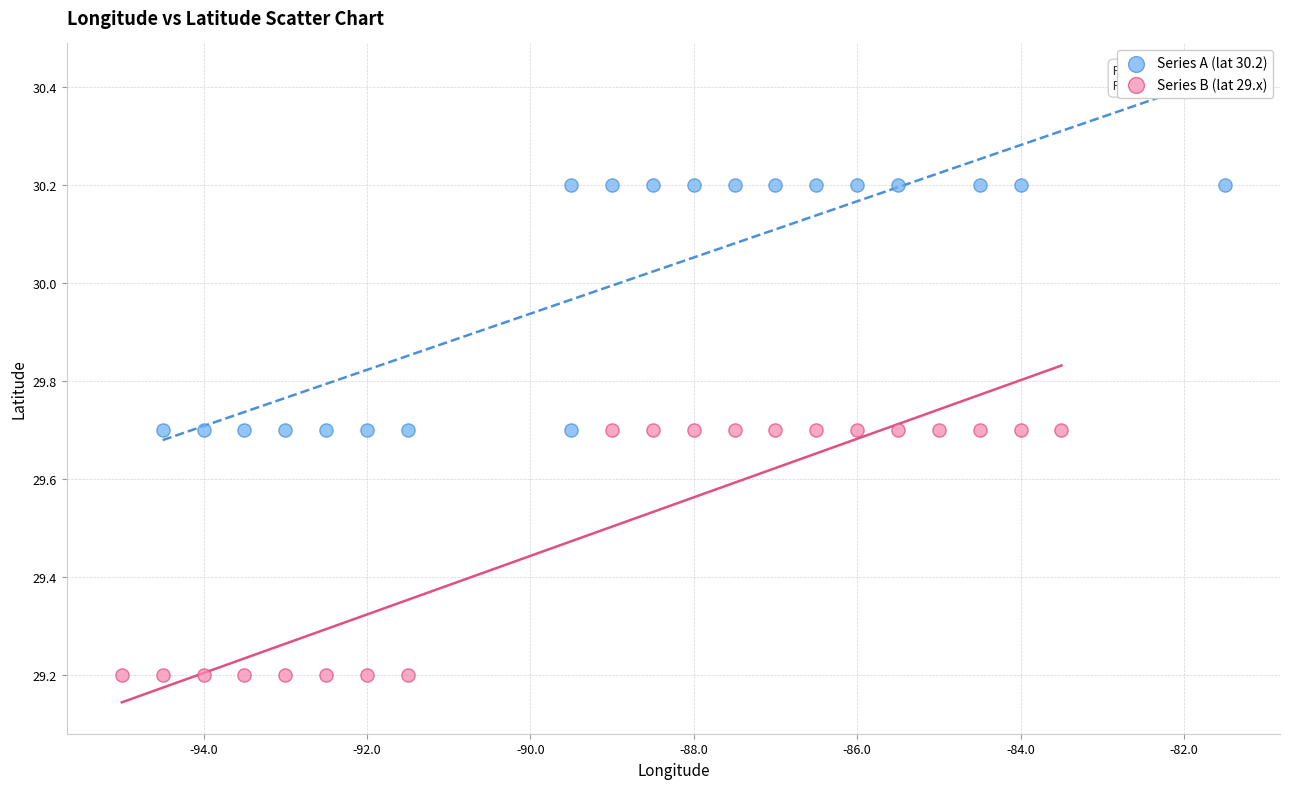

Which series contains the highest Y value?

Series A (lat 30.2)